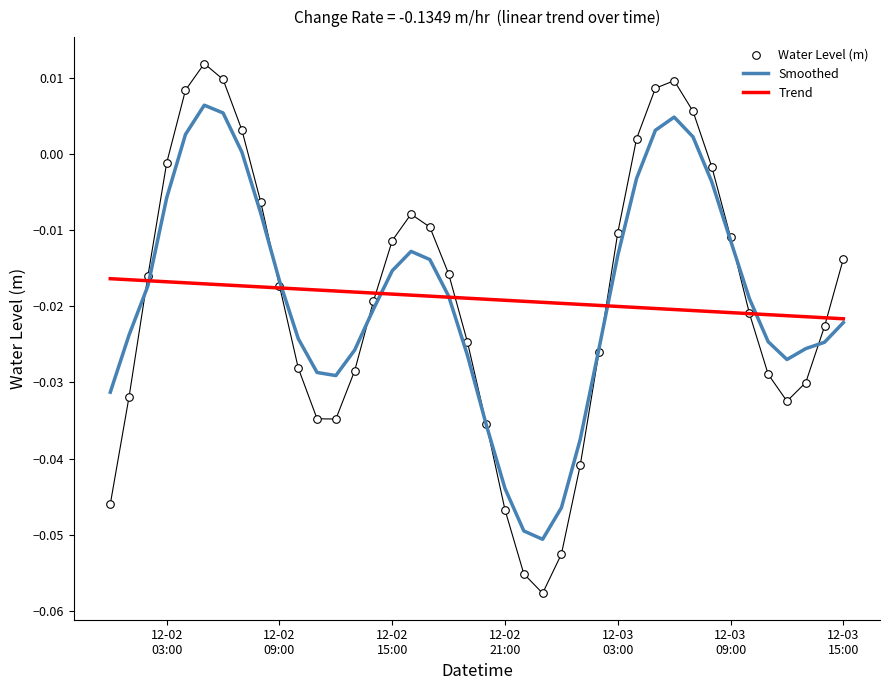

Which series reaches the maximum Y coordinate?

Water Level (m)